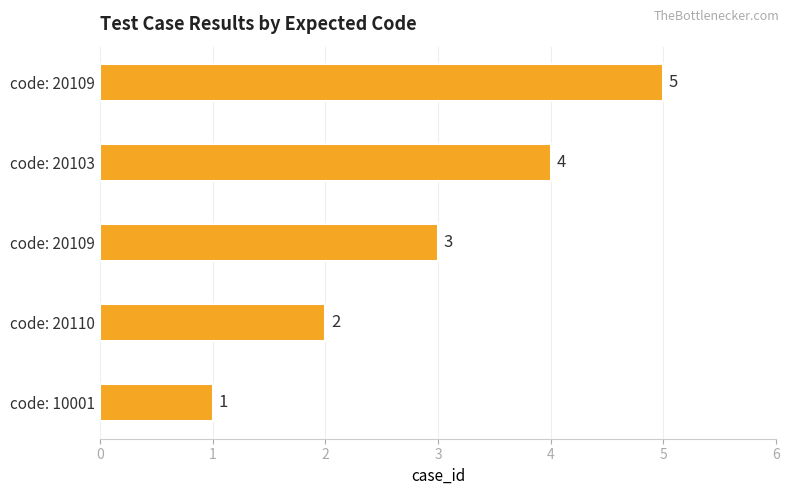

Does the chart contain any negative values?

No